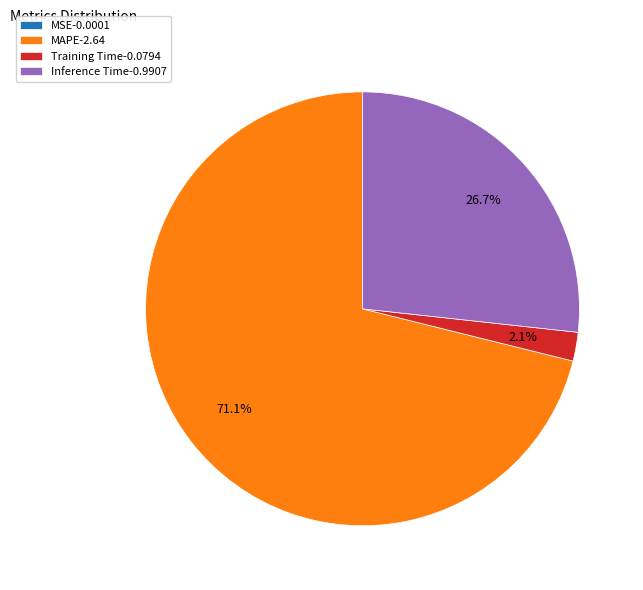

Does Inference Time-0.9907 represent more than half of the total?

No